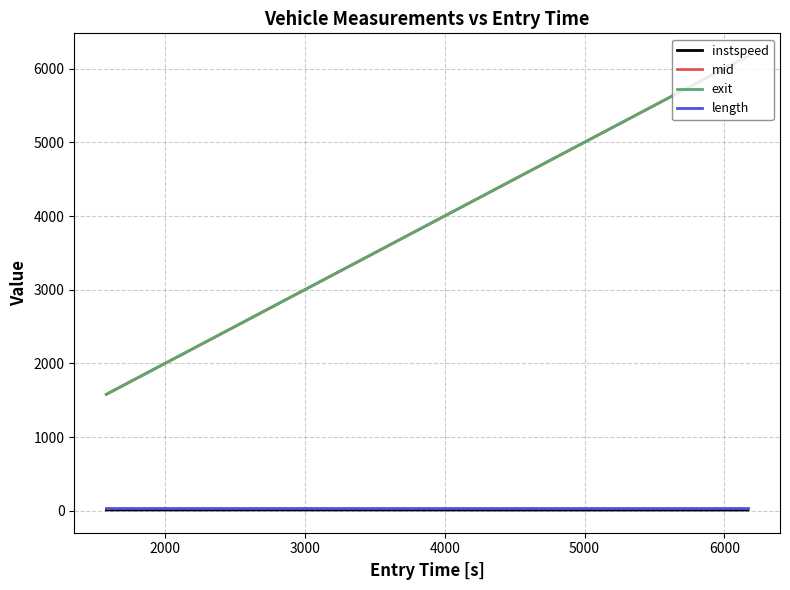

What are all the series names shown in the legend?

instspeed, mid, exit, length